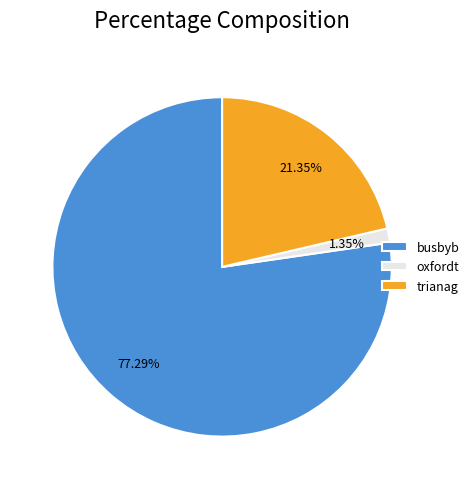

To the nearest percent, what is the difference between the oxfordt and busbyb slice percentages?

76%